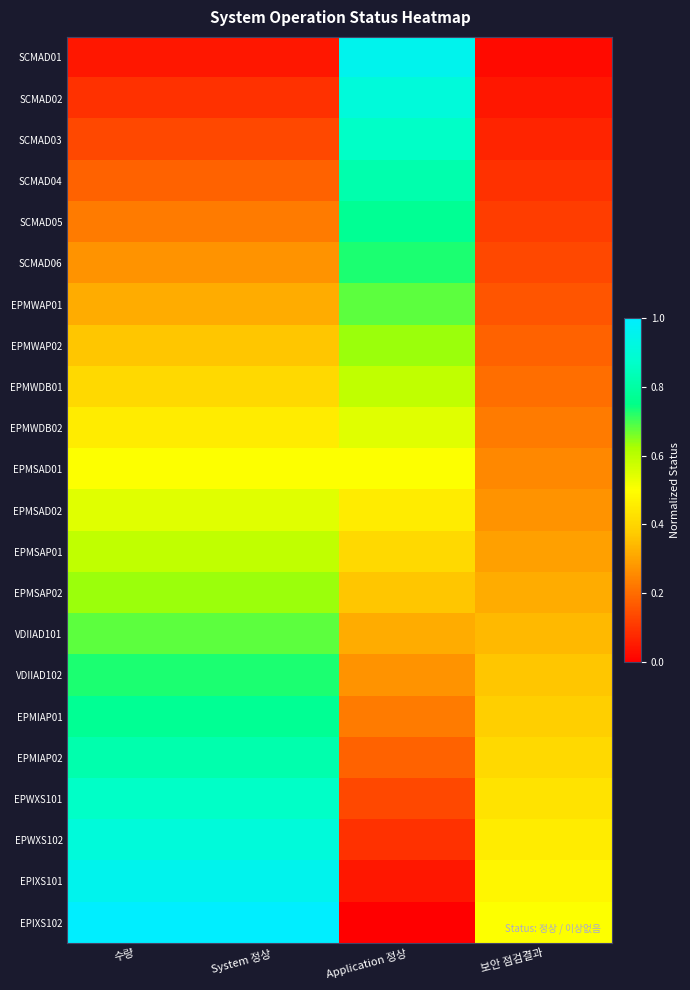

Which category has the highest value across all series?

수량